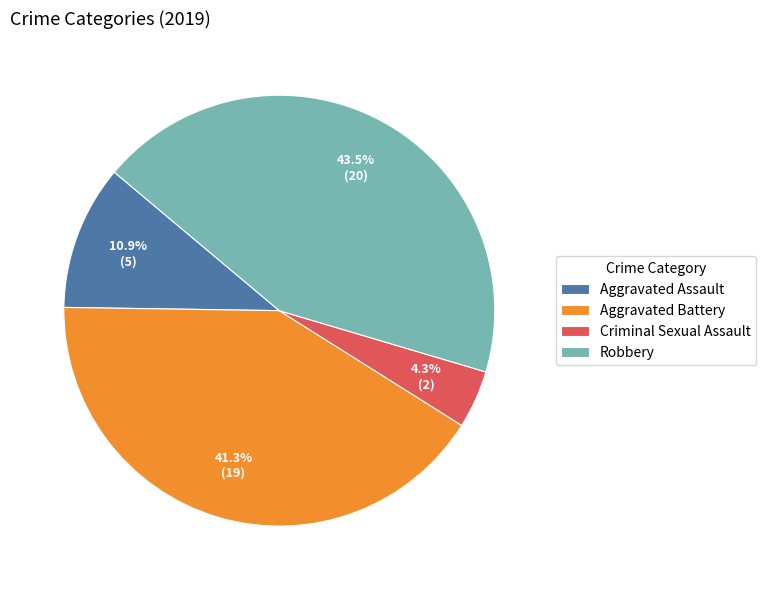

True or false: Criminal Sexual Assault accounts for 4% of the total.

True